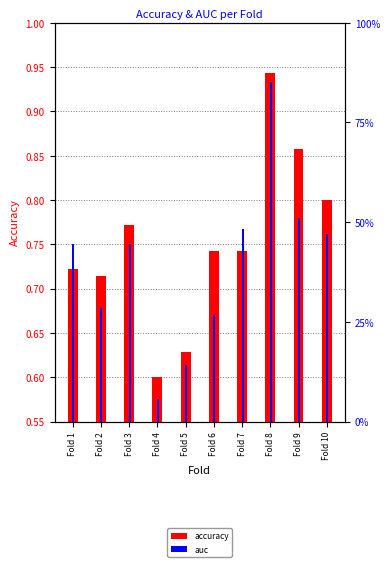

Reading left to right, what are all the values shown in this chart?

accuracy: Fold 1=0.7	Fold 2=0.7	Fold 3=0.8	Fold 4=0.6	Fold 5=0.6	Fold 6=0.7	Fold 7=0.7	Fold 8=0.9	Fold 9=0.9	Fold 10=0.8
auc: Fold 1=0.8	Fold 2=0.7	Fold 3=0.8	Fold 4=0.6	Fold 5=0.6	Fold 6=0.7	Fold 7=0.8	Fold 8=0.9	Fold 9=0.8	Fold 10=0.8